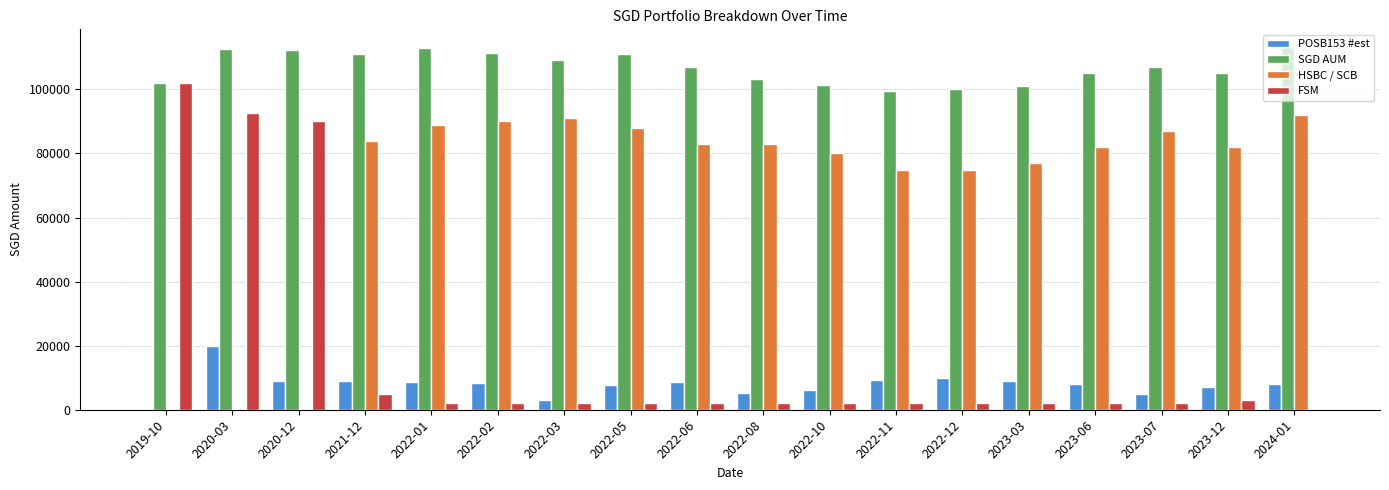

Which series has the widest spread of values?

FSM